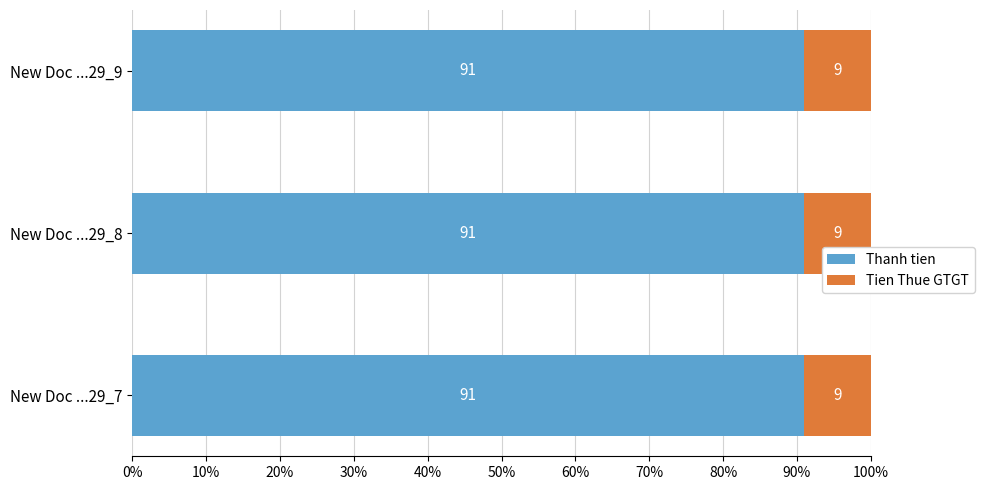

At which label is Thanh tien closest to 90?

New Doc ...29_8